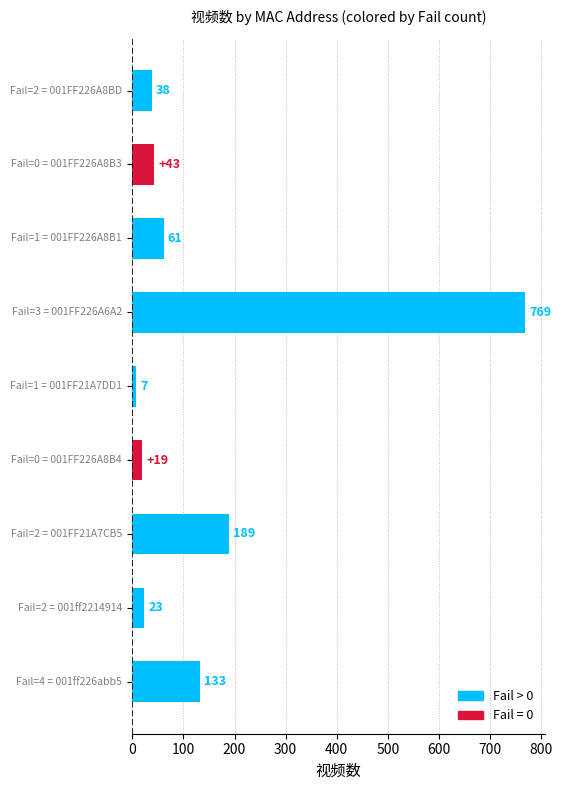

What is the difference between the maximum and minimum values?

762